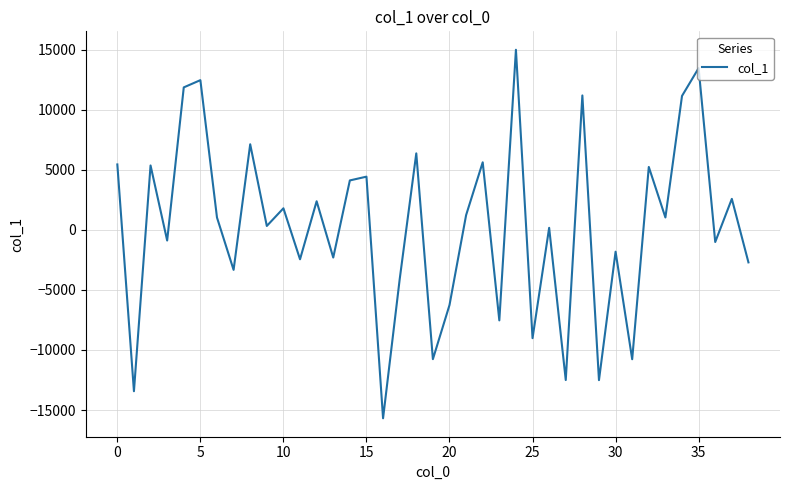

Count the number of values greater than 1033.

20